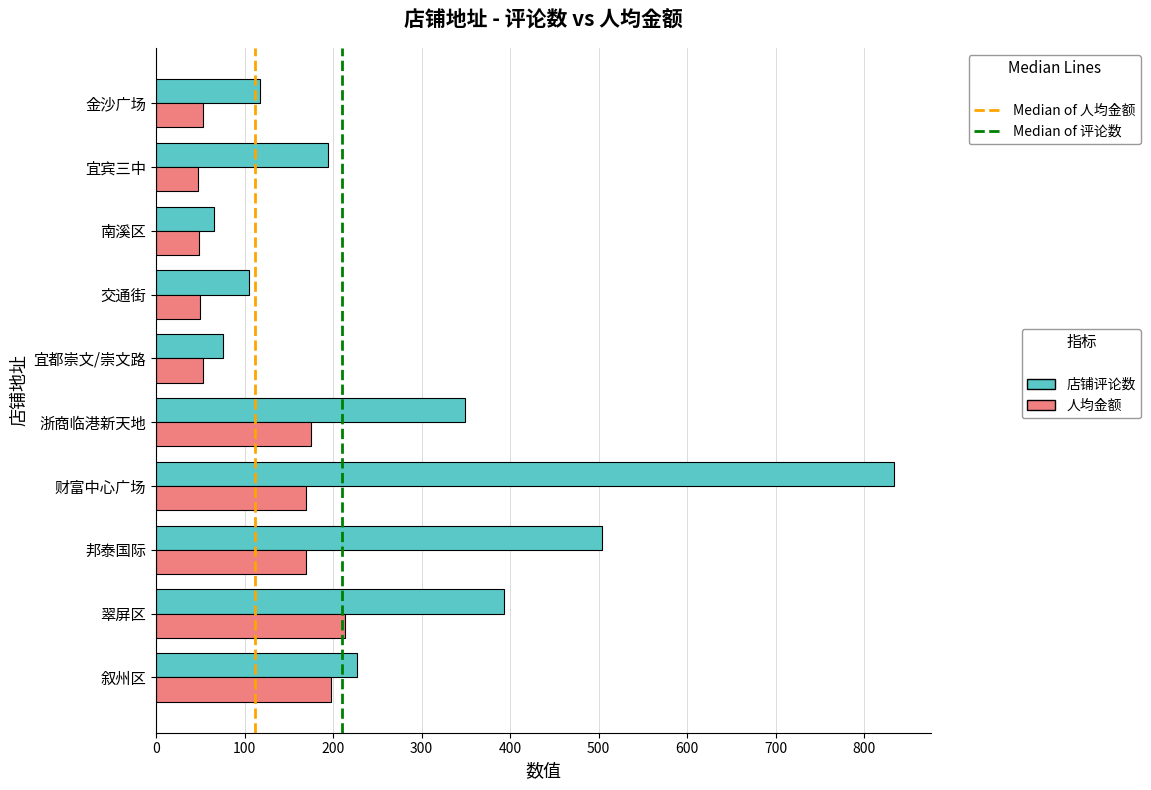

What is the smallest value displayed?

47